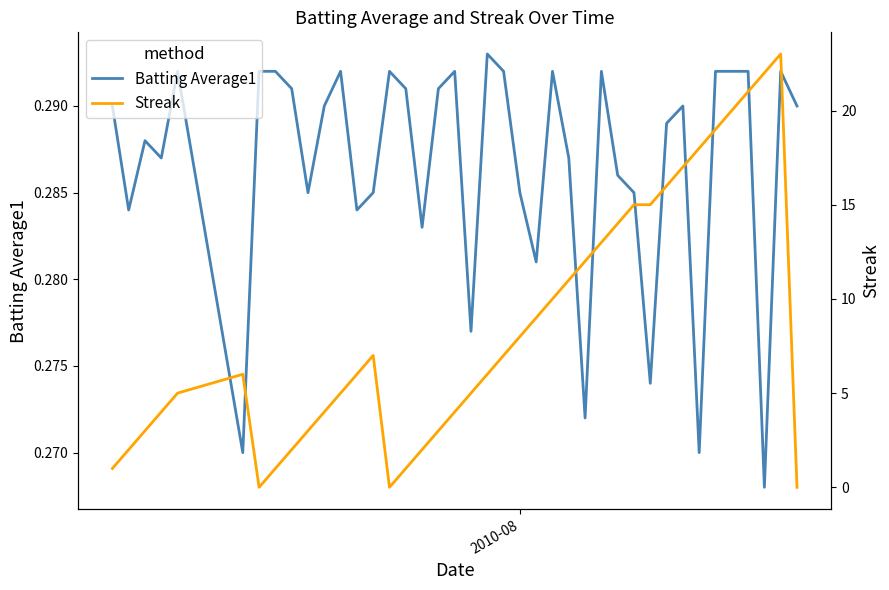

Does the chart have visible grid lines?

No